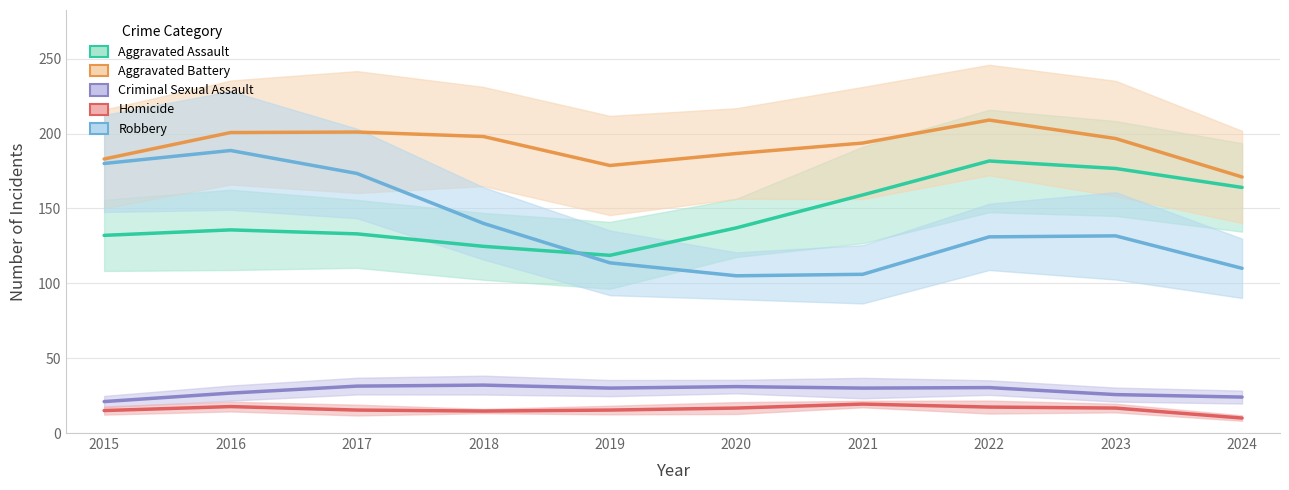

Does the chart display data point markers on the line(s)?

No